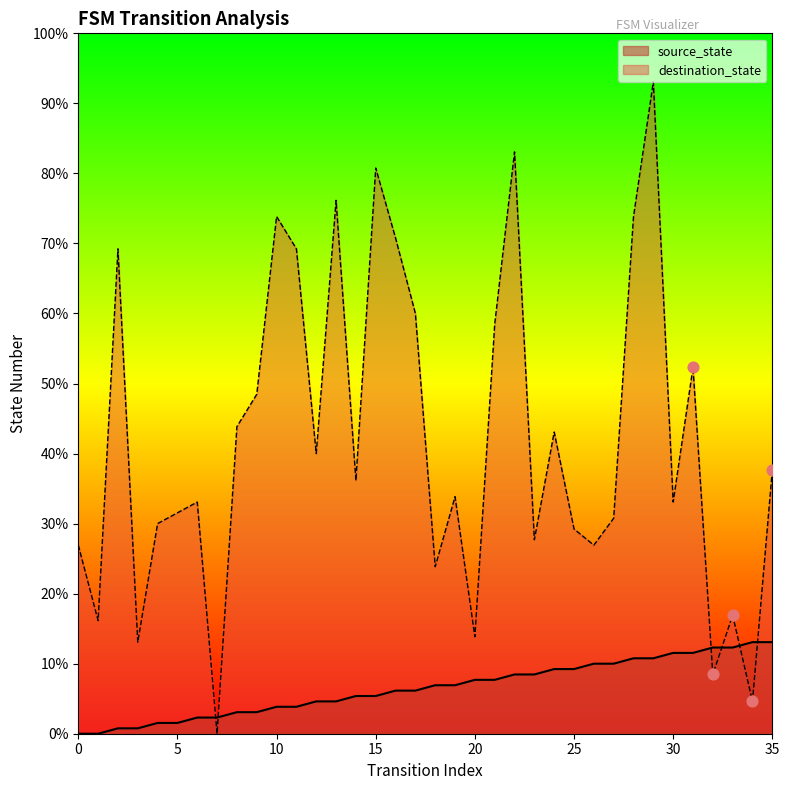

What is the total value across all series at 8?

61